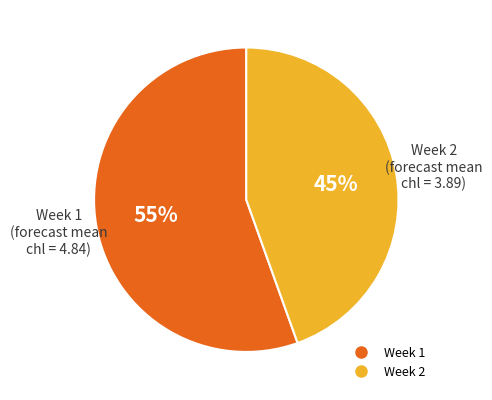

Which has a higher value, Week 1 or Week 2?

Week 1